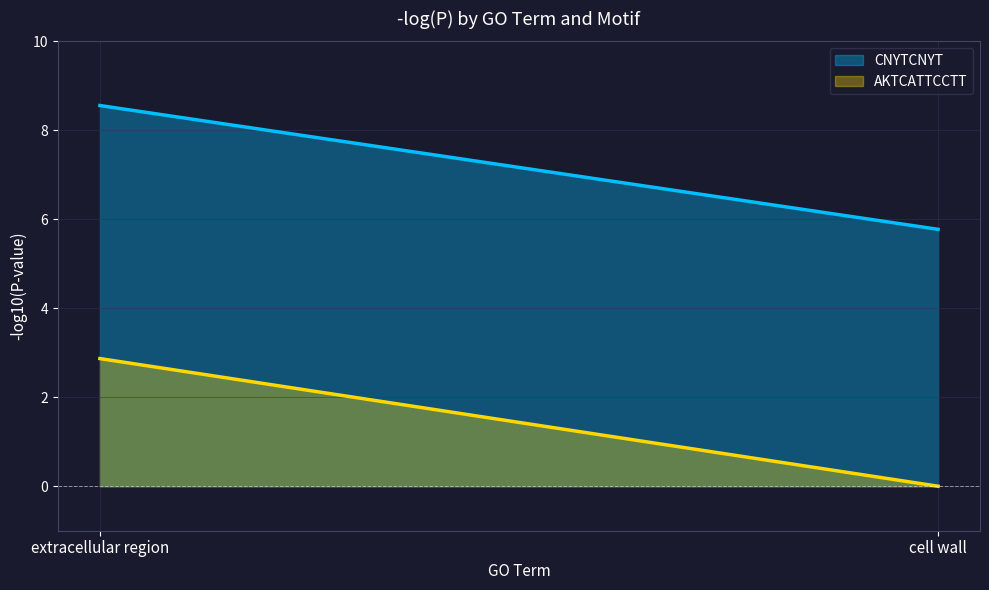

Which has a higher value, extracellular region or cell wall?

extracellular region